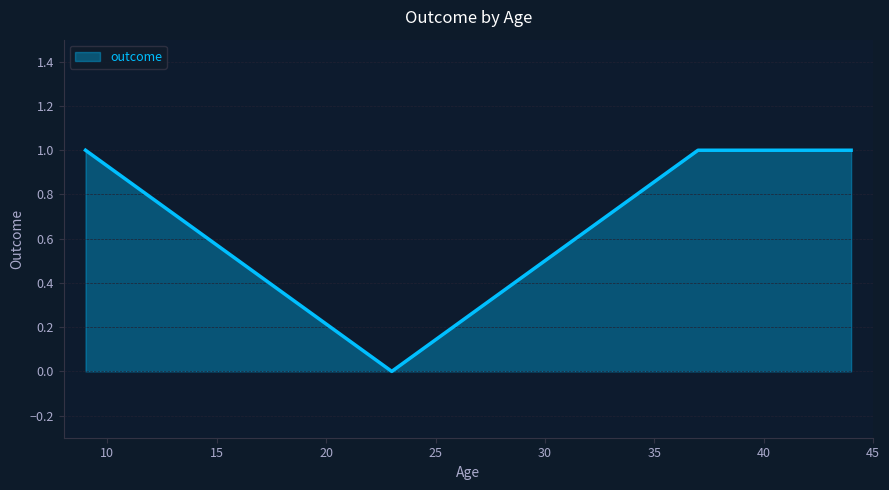

How many values are above zero?

3